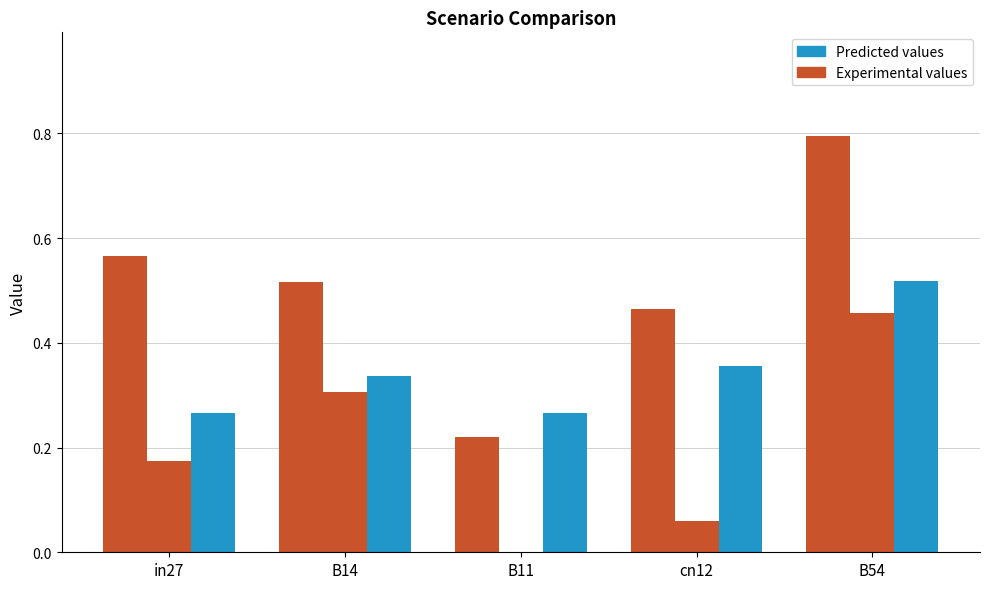

At how many categories does at least one series exceed 0?

5